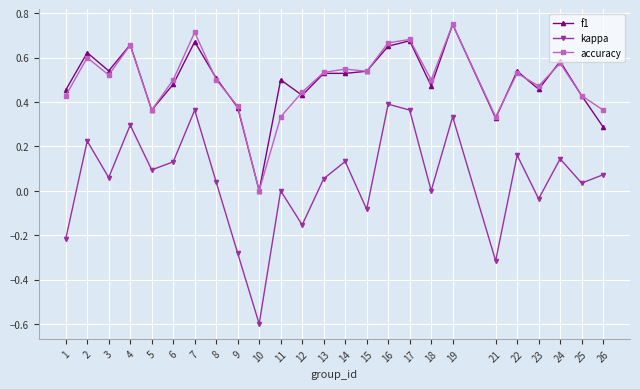

At 14, list the series in order from smallest to largest.

kappa, f1, accuracy